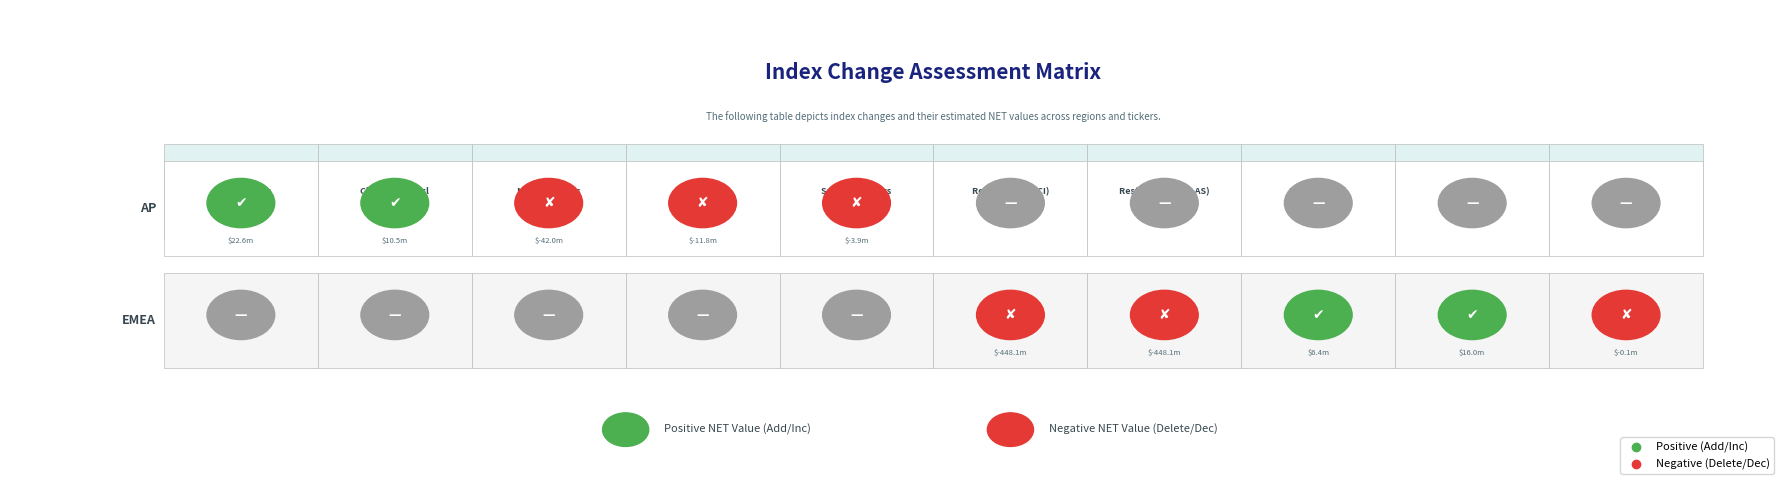

Reading right to left, extract all data points from this chart.

9=-0.1	8=16.0	7=6.4	6=-448.1	5=-448.1	4=-3.9	3=-11.8	2=-42.0	1=10.5	net_values=22.6